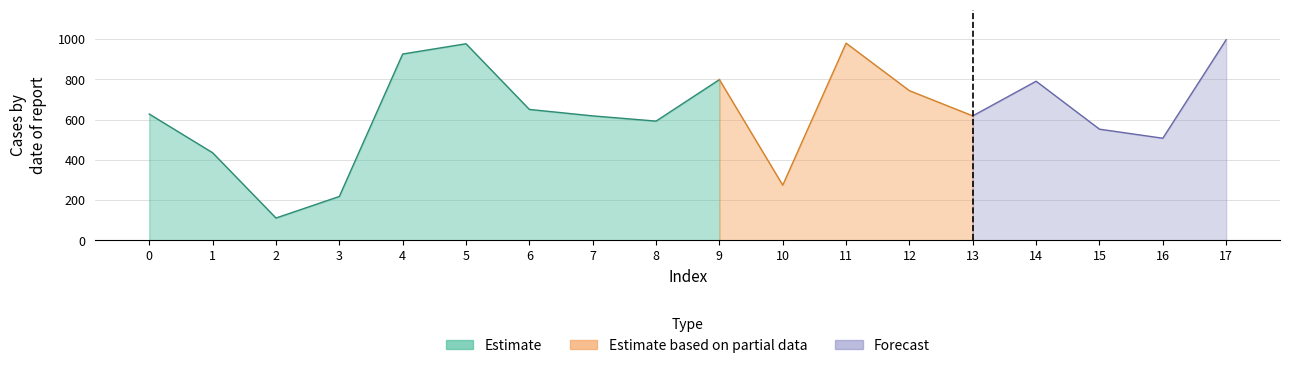

Approximately how many times larger is the value at 15 compared to 8?

0.9